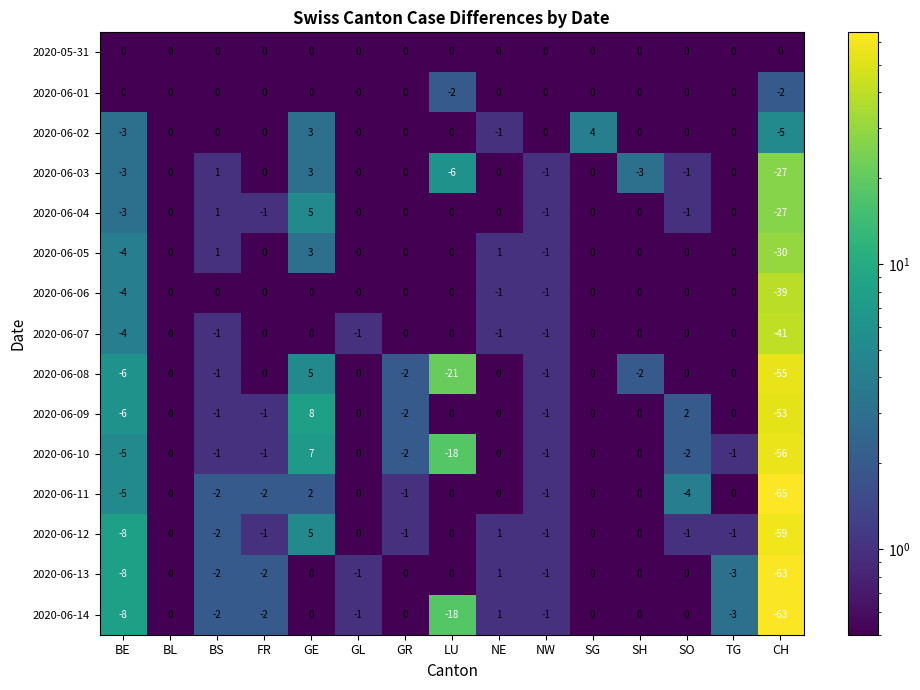

True or false: 2020-06-12 has a value of -44 at SH.

False